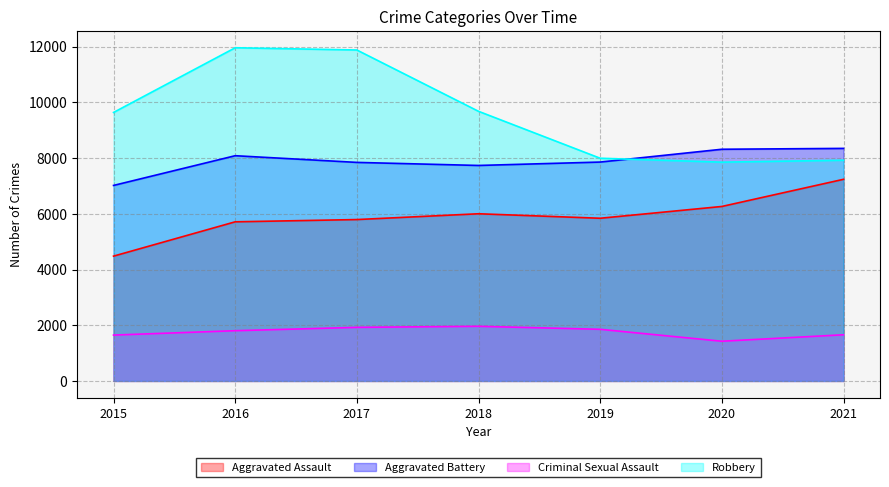

What is the sum of the Aggravated Assault values at 2015 and 2016?

10192